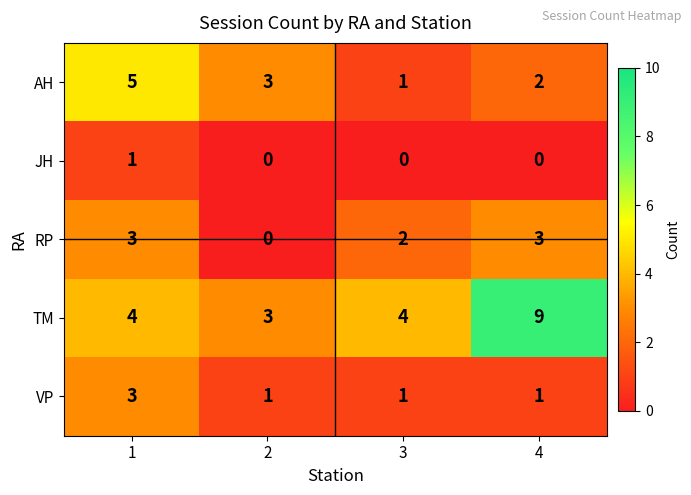

The value of VP at 4 is 2. True or false?

False